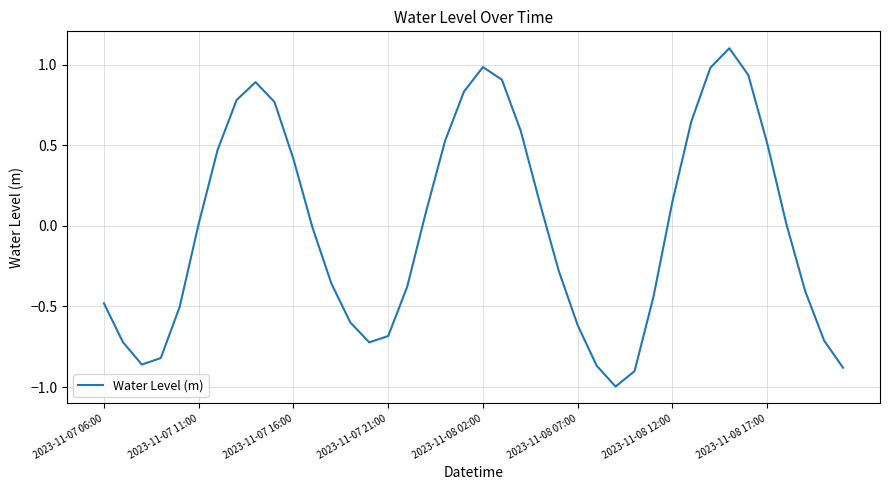

True or false: the data has more than 0 interior local peaks.

True